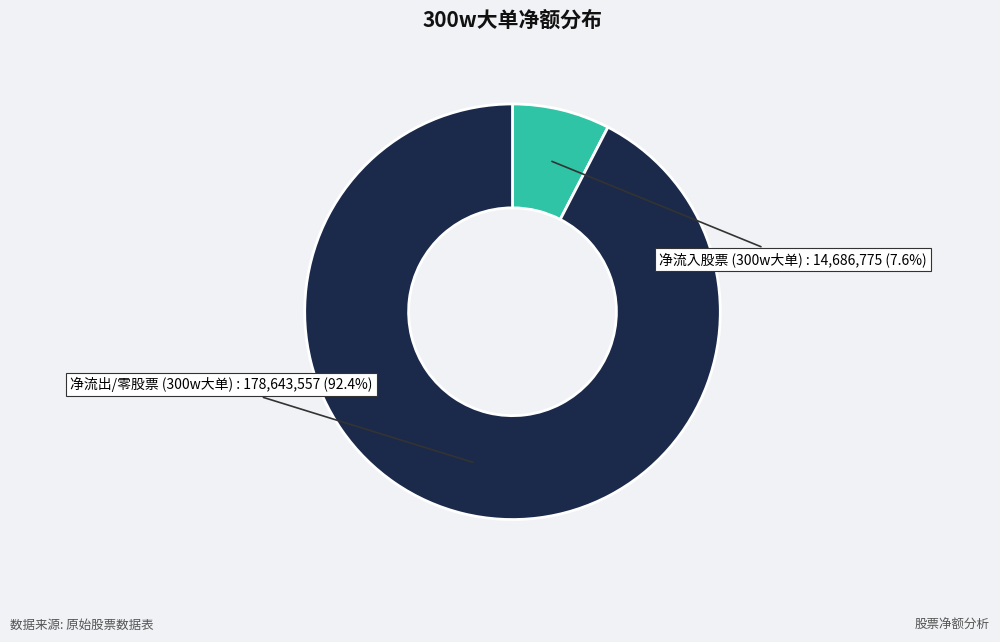

Is there any slice that represents more than half of the pie?

Yes